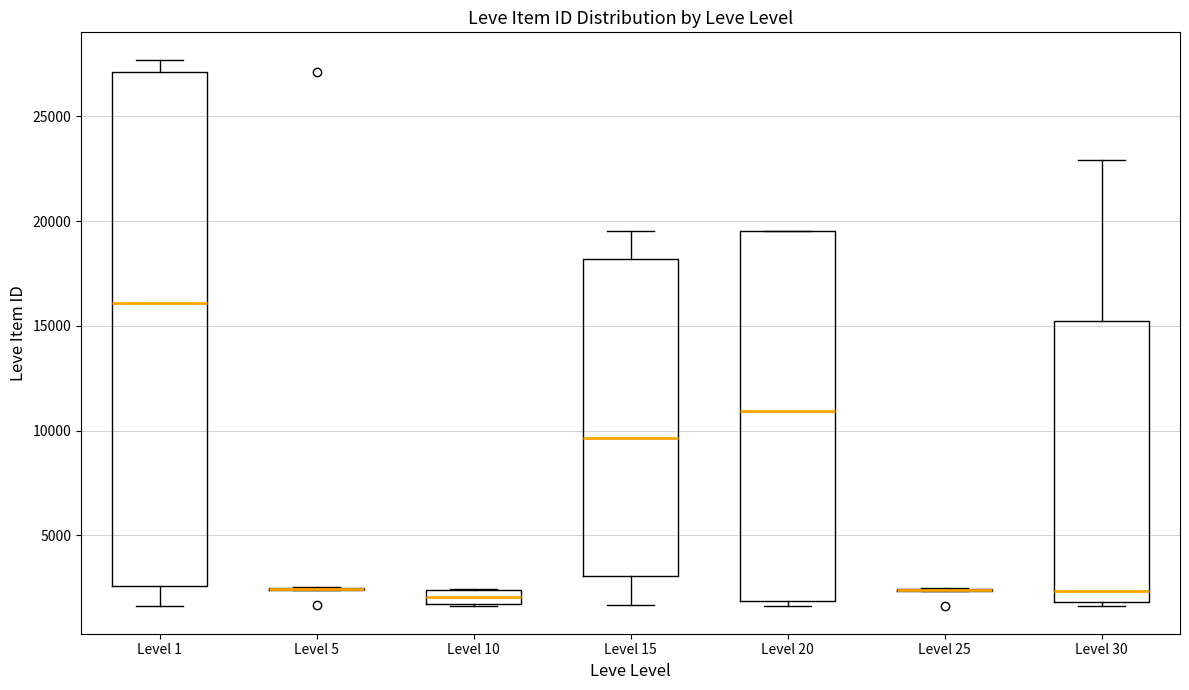

Which box is the tallest, from its lower edge to its upper edge?

Level 1